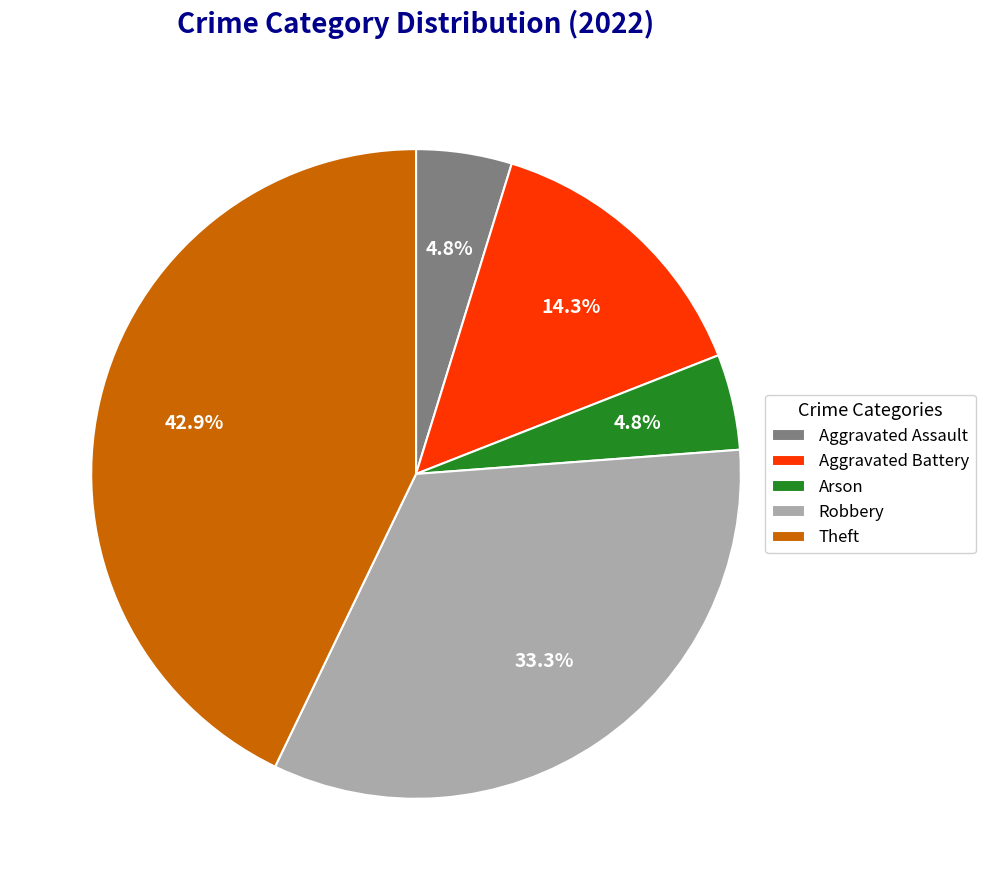

The Aggravated Assault slice represents 17% of the pie. True or false?

False